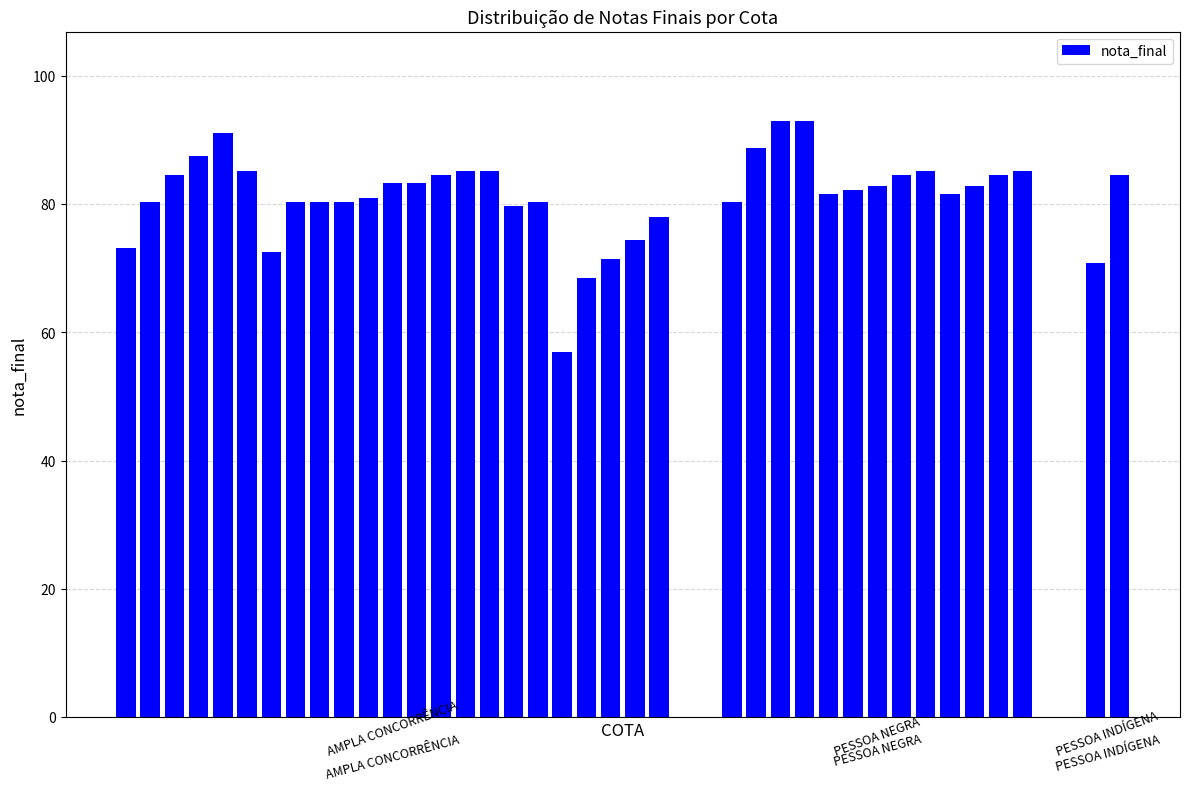

What is the minimum value shown in the chart?

57.0